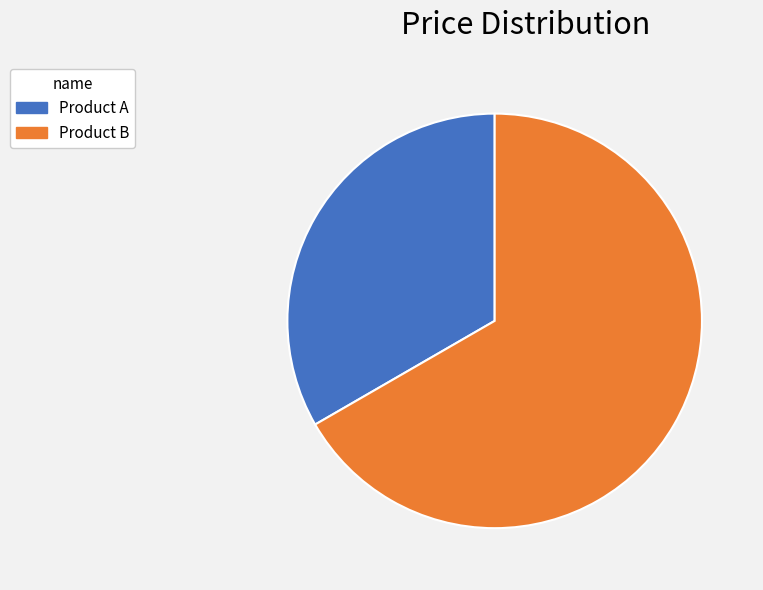

Rank the categories by value from highest to lowest.

Product B, Product A